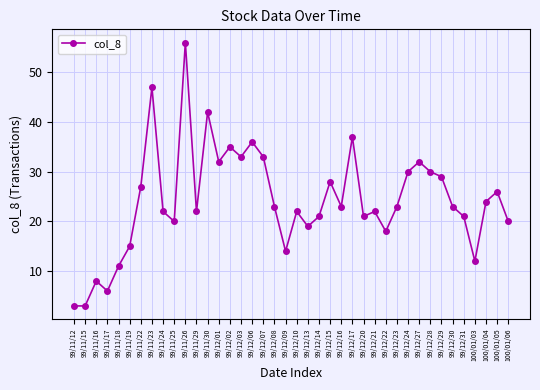

How many points are higher than both their immediate neighbors (excluding endpoints)?

12